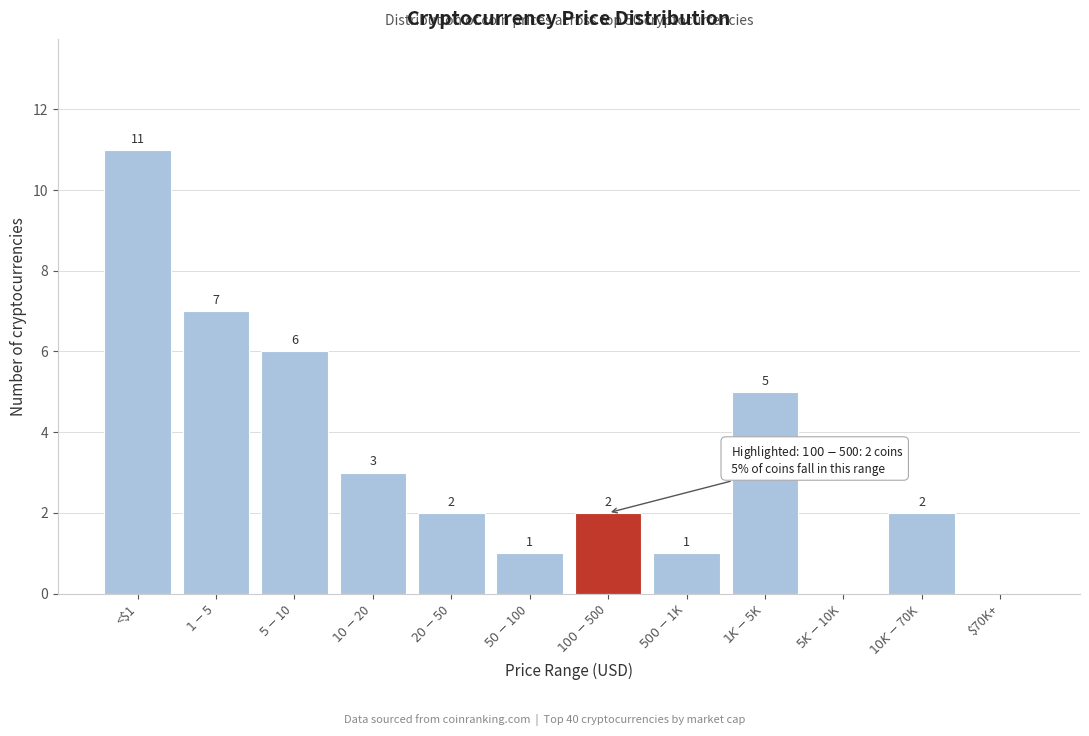

At which label does the data first exceed 2?

<$1